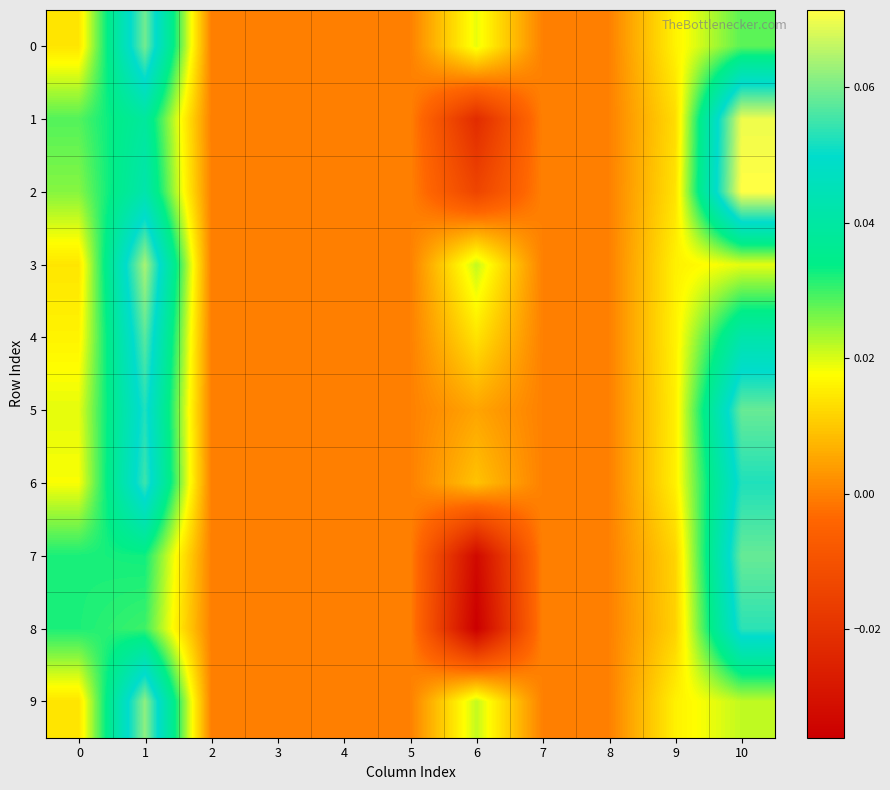

Which label corresponds to the smallest value in the chart?

6